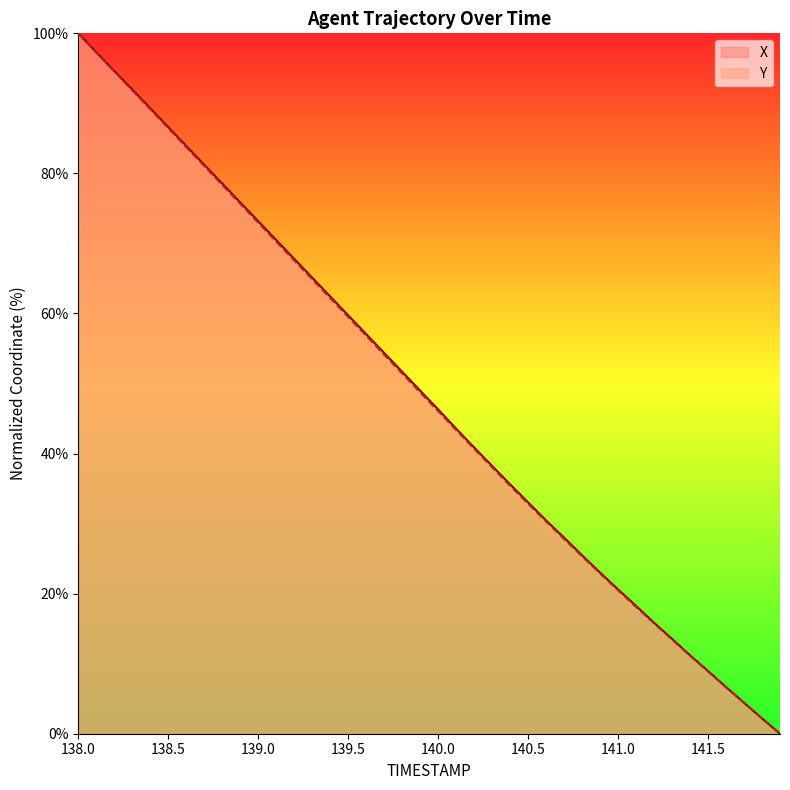

True or false: X has more than 1 interior local peaks.

False